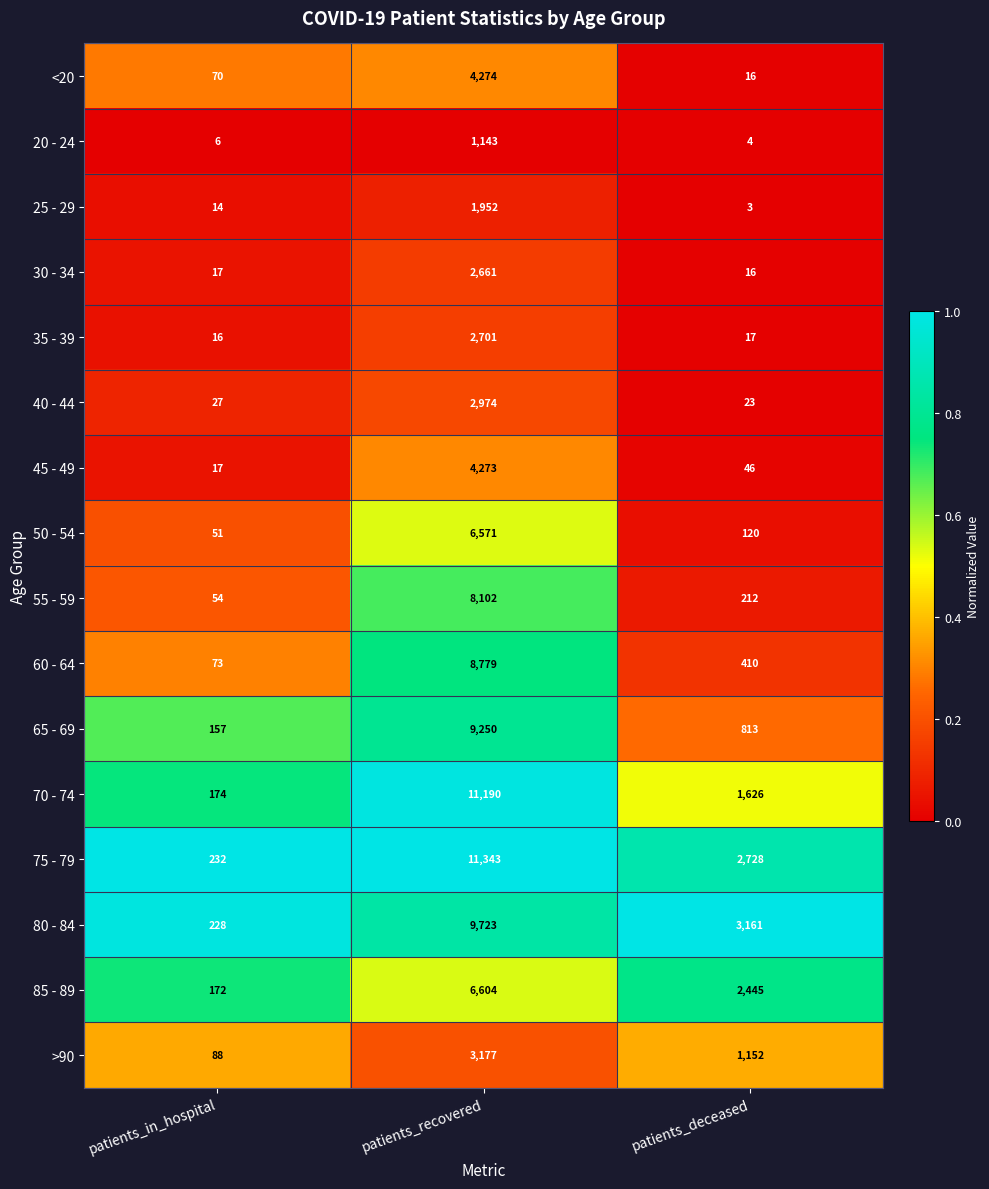

At which category is the sum across all series the highest?

patients_recovered